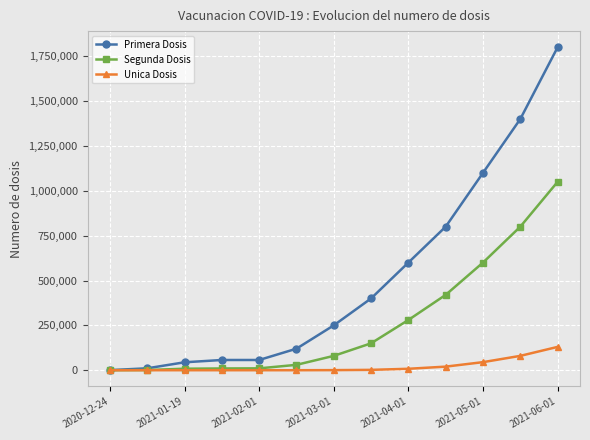

Which series has the largest total across all categories?

Primera Dosis